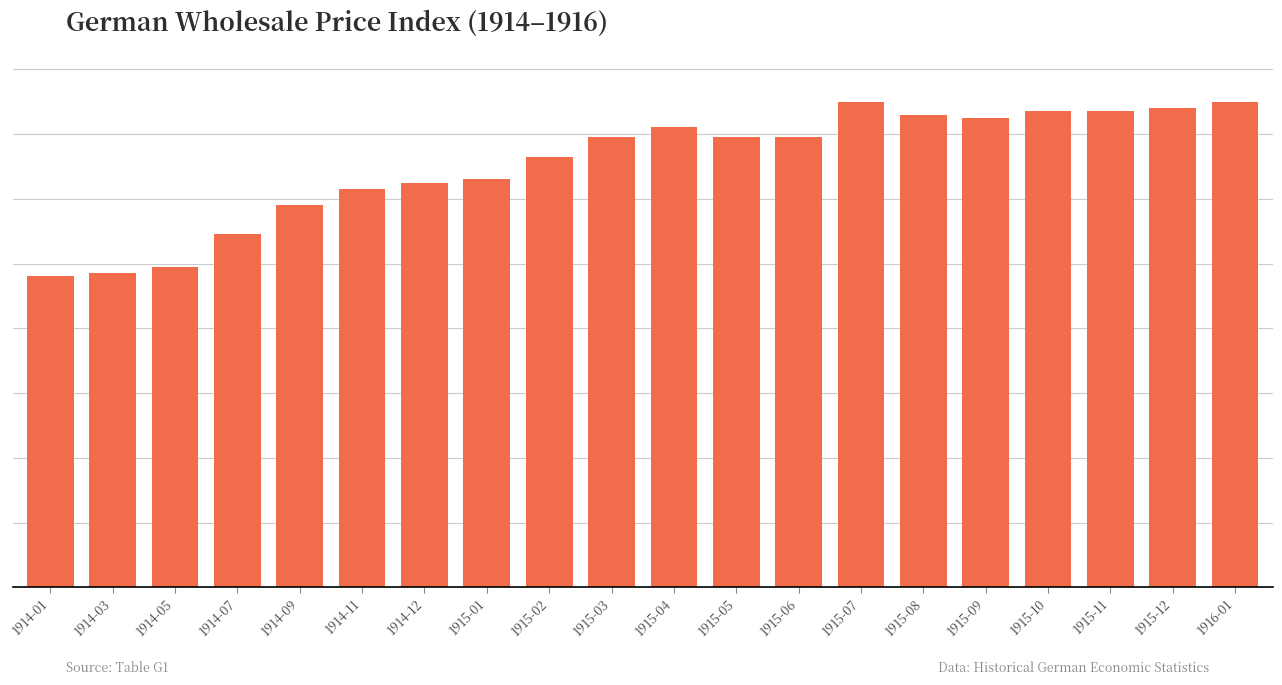

The chart shows a value of 29 at 1914-05. True or false?

False